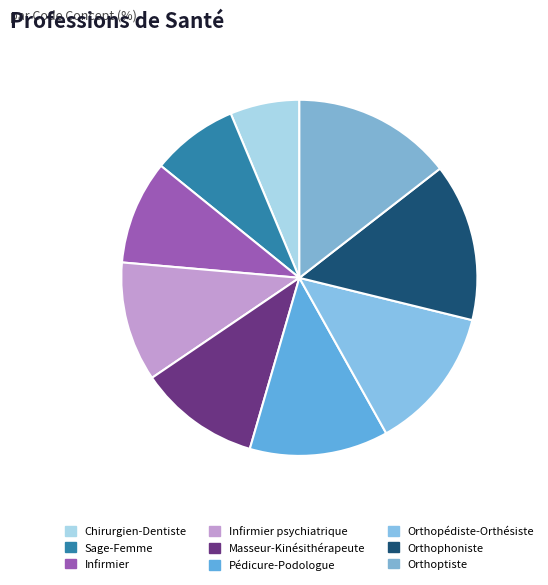

What is the largest slice in the pie chart?

Orthoptiste